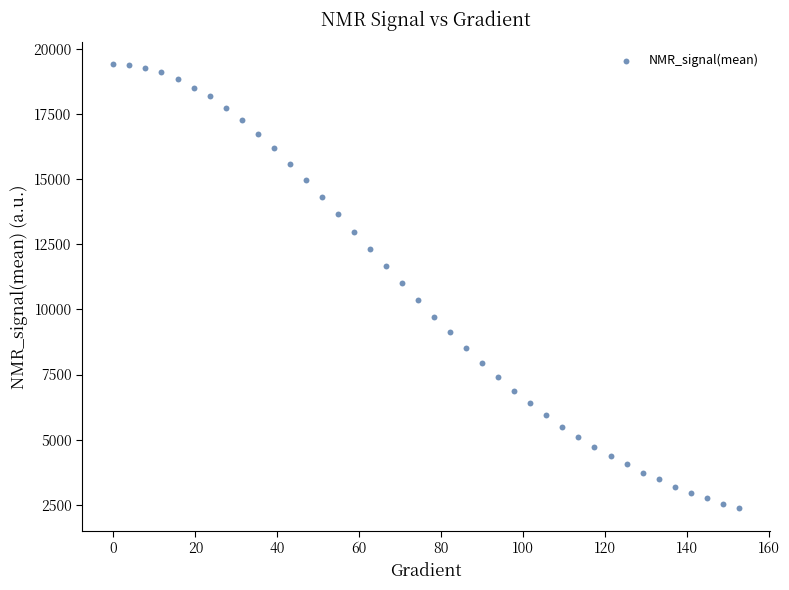

What is the range of Y values (max minus min)?

17039.8